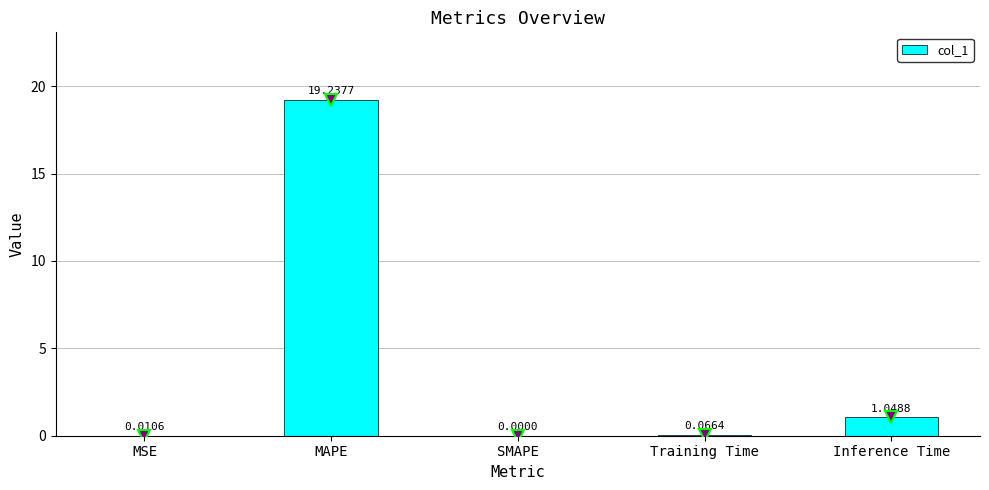

What is the greatest value displayed?

19.2